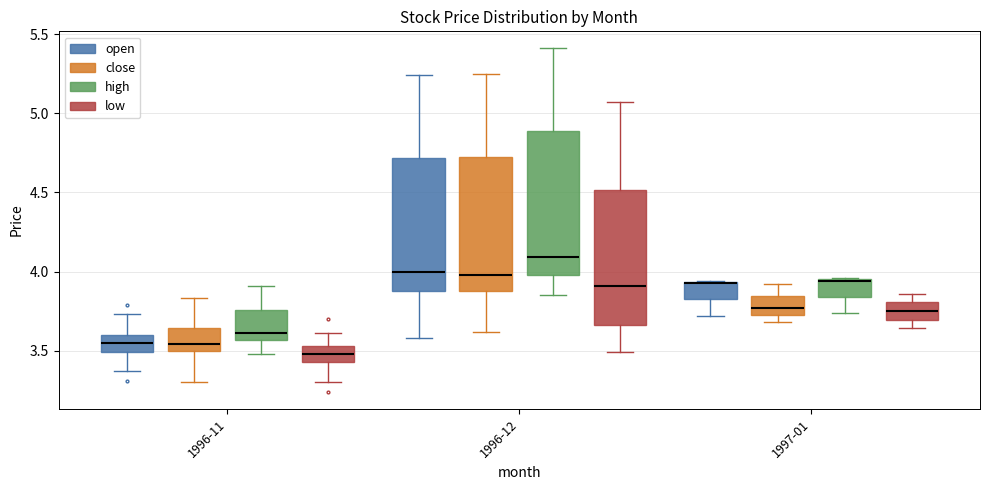

Reading left to right, transcribe this box plot: for each box, give where its median line is, the range the box spans, and where its two whiskers end, as read against the y-axis. The values are not printed on the chart, so give them approximately, as read against the axis.

1996-11 (open): median 3.55, box 3.50 to 3.60, whiskers 3.35 to 3.75
1996-11 (close): median 3.55, box 3.50 to 3.65, whiskers 3.30 to 3.85
1996-11 (high): median 3.60, box 3.55 to 3.75, whiskers 3.50 to 3.90
1996-11 (low): median 3.50, box 3.45 to 3.55, whiskers 3.30 to 3.60
1996-12 (open): median 4.00, box 3.90 to 4.70, whiskers 3.60 to 5.25
1996-12 (close): median 4.00, box 3.90 to 4.75, whiskers 3.60 to 5.25
1996-12 (high): median 4.10, box 4.00 to 4.90, whiskers 3.85 to 5.40
1996-12 (low): median 3.90, box 3.65 to 4.50, whiskers 3.50 to 5.05
1997-01 (open): median 3.95 (drawn on the box's upper edge), box 3.85 to 3.95, whiskers 3.70 to 3.95
1997-01 (close): median 3.75 (inside the box), box 3.75 to 3.85, whiskers 3.70 to 3.90
1997-01 (high): median 3.95, box 3.85 to 3.95, whiskers 3.75 to 3.95
1997-01 (low): median 3.75, box 3.70 to 3.80, whiskers 3.65 to 3.85